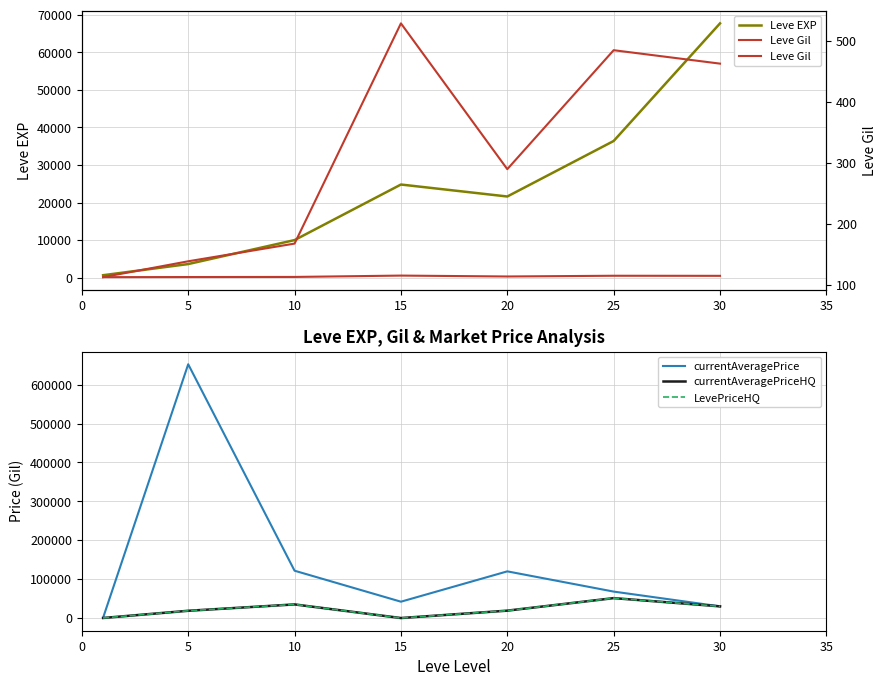

Which series changed the most between 0 and 25?

currentAveragePrice